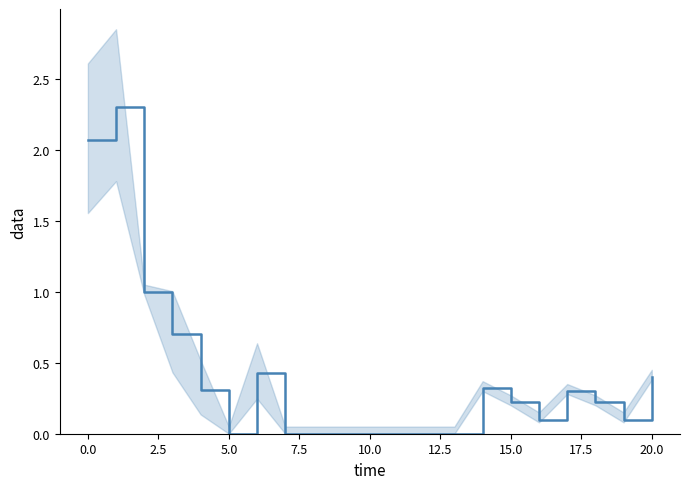

How many categories are shown in the chart?

21